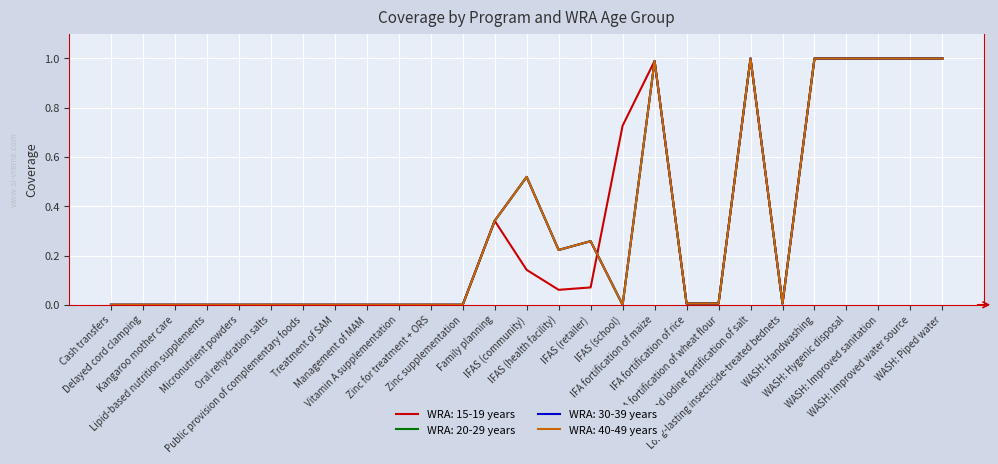

Is the value of WRA: 20-29 years at Kangaroo mother care greater than the value of WRA: 40-49 years at Public provision of complementary foods?

No